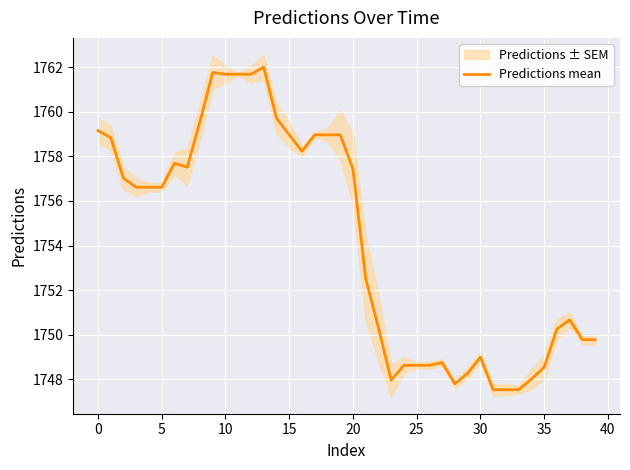

What is the highest value of the Predictions mean series?

1762.0